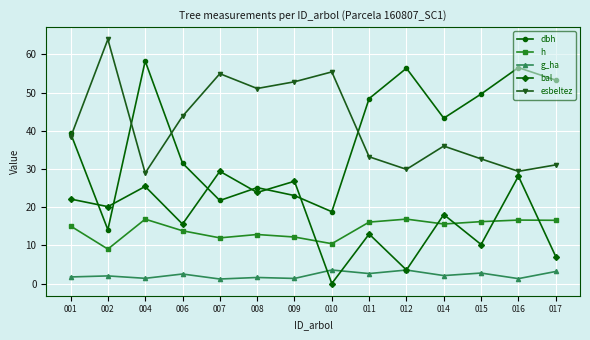

The esbeltez series shows 11.1 at 012. True or false?

False